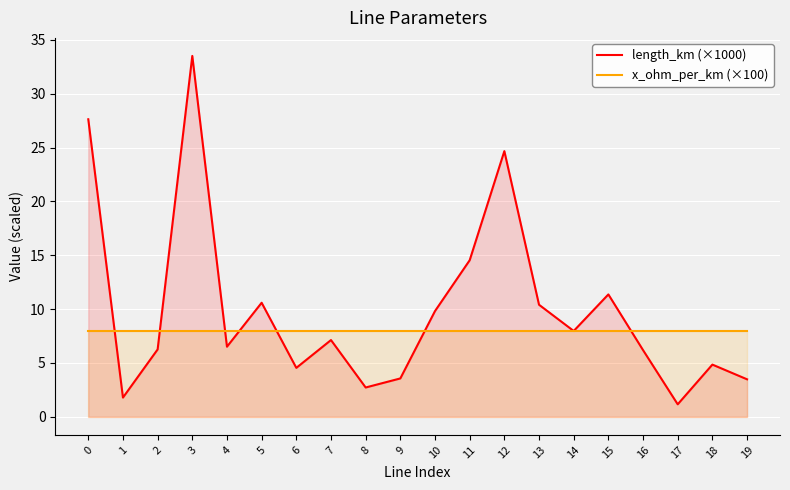

Is the value of length_km (×1000) at 13 greater than the value of x_ohm_per_km (×100) at 9?

Yes